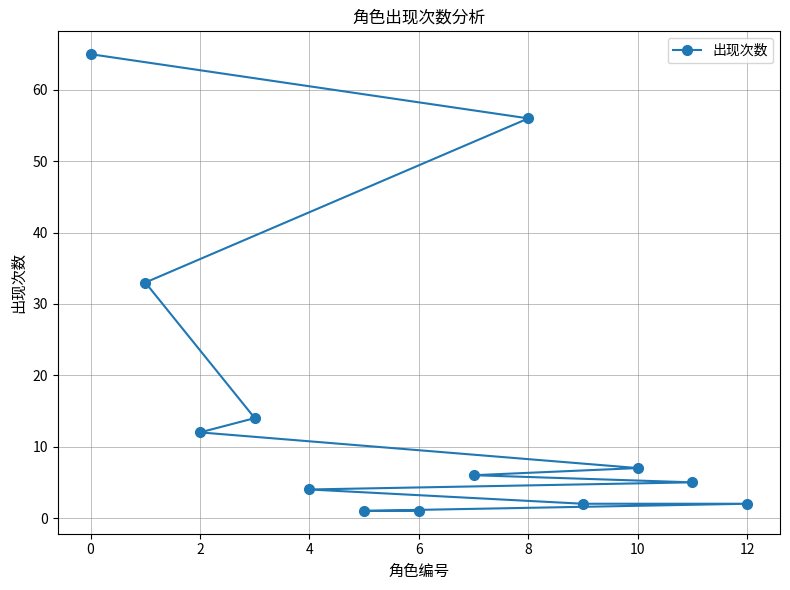

Reading left to right, extract all data points from this chart.

65	33	12	14	4	1	1	6	56	2	7	5	2